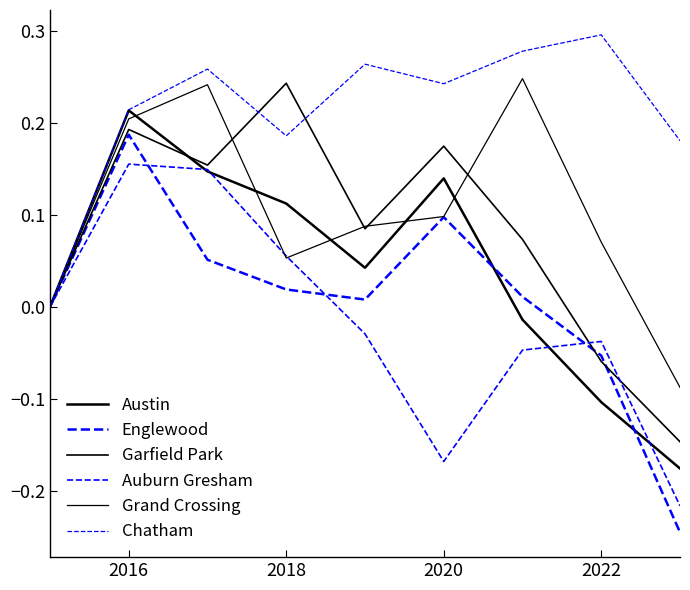

How many lines are shown in the chart?

6